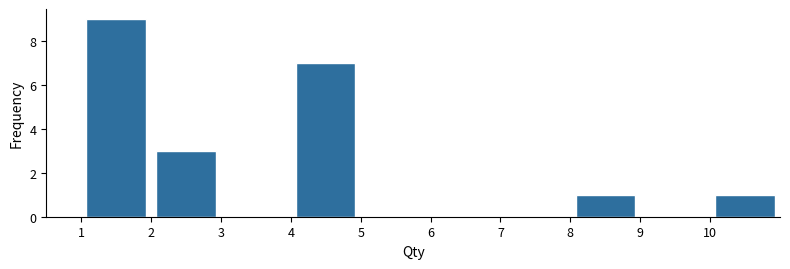

Over which range of the x-axis is the bar tallest?

1 to 2